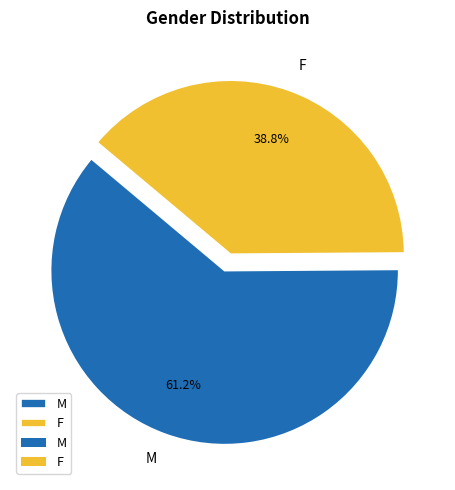

Combined, what portion of the pie is F and M?

100.0%